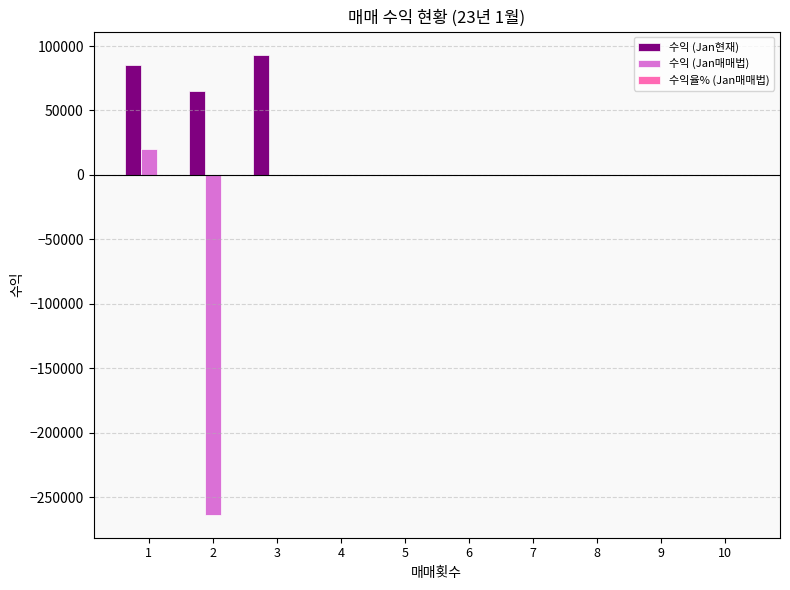

Which series has the largest total across all categories?

수익 (Jan현재)